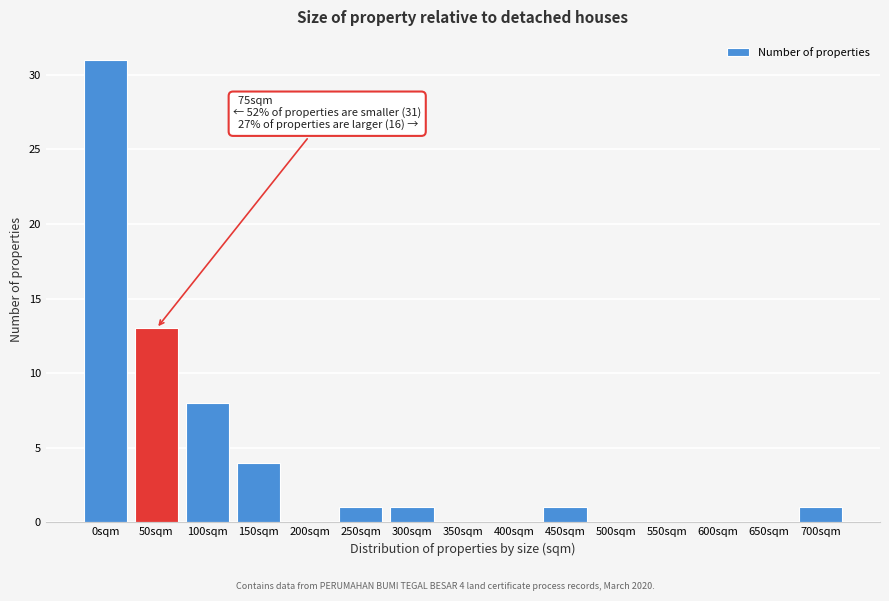

Reading right to left, transcribe all the data shown in this chart.

700sqm=1	650sqm=0	600sqm=0	550sqm=0	500sqm=0	450sqm=1	400sqm=0	350sqm=0	300sqm=1	250sqm=1	200sqm=0	150sqm=4	100sqm=8	50sqm=13	0sqm=31